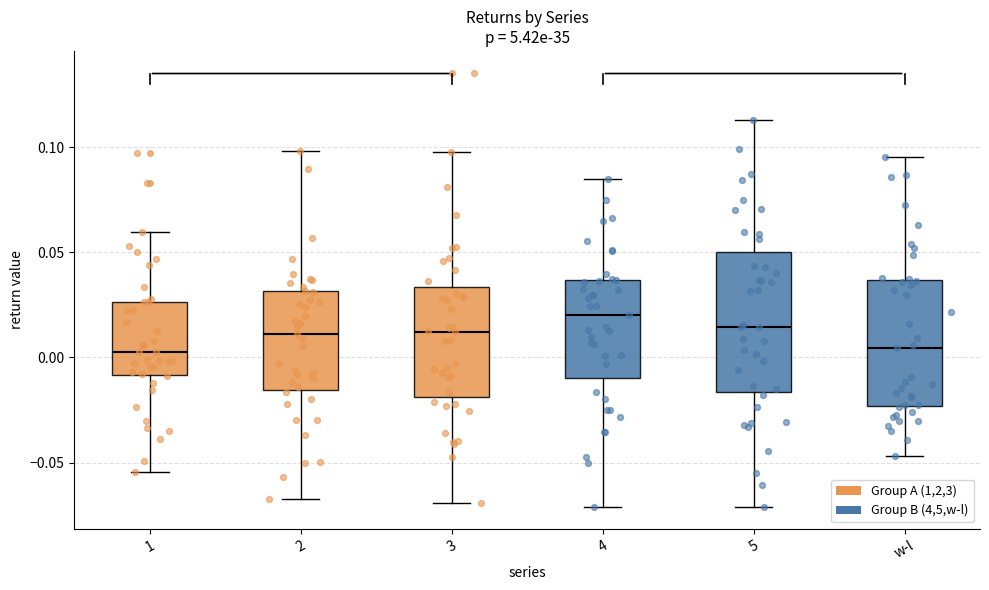

Where does the upper whisker of the box for 3 end on the y-axis? The values are not printed on the chart, so give them approximately, as read against the axis.

0.100